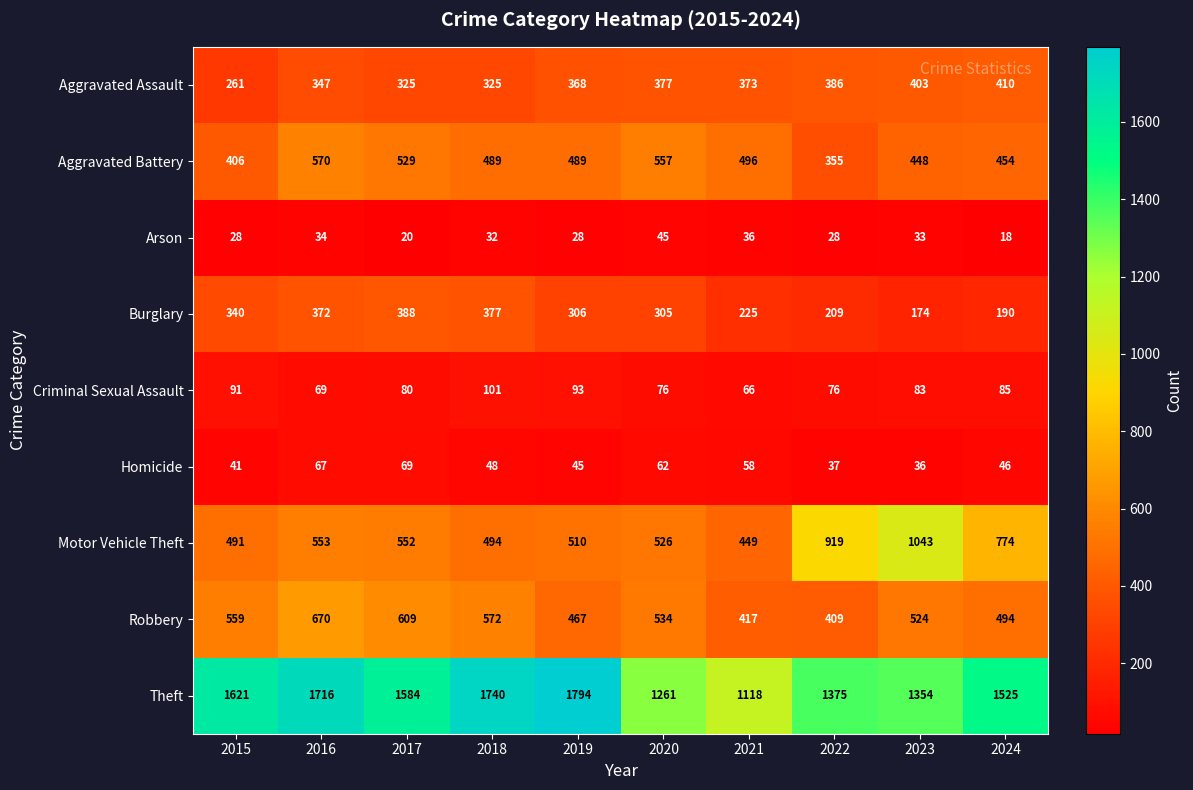

List the series in order of their peak value, lowest first.

Arson, Homicide, Criminal Sexual Assault, Burglary, Aggravated Assault, Aggravated Battery, Robbery, Motor Vehicle Theft, Theft